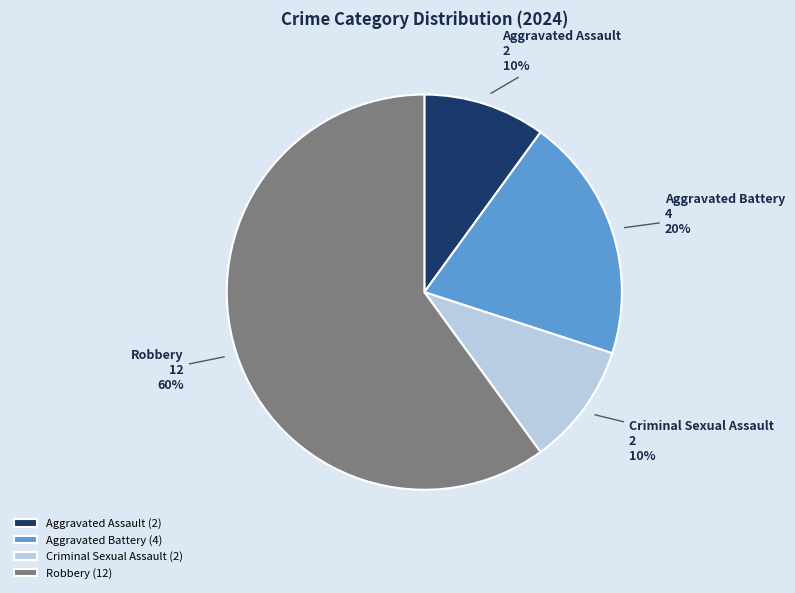

Is there a majority slice in this chart?

Yes